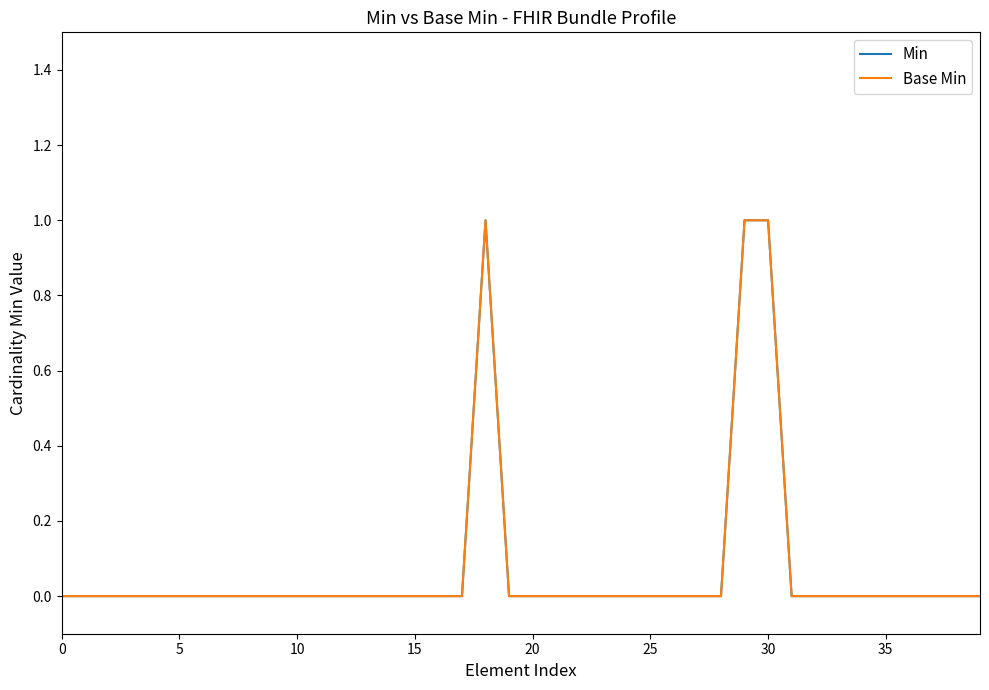

True or false: Min and Base Min cross at least once.

False